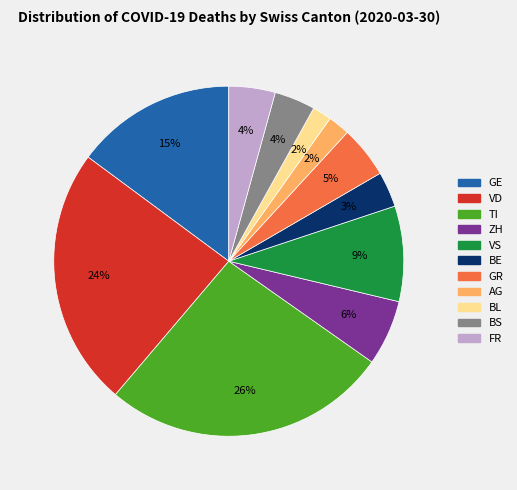

How many slices are in this pie chart?

11